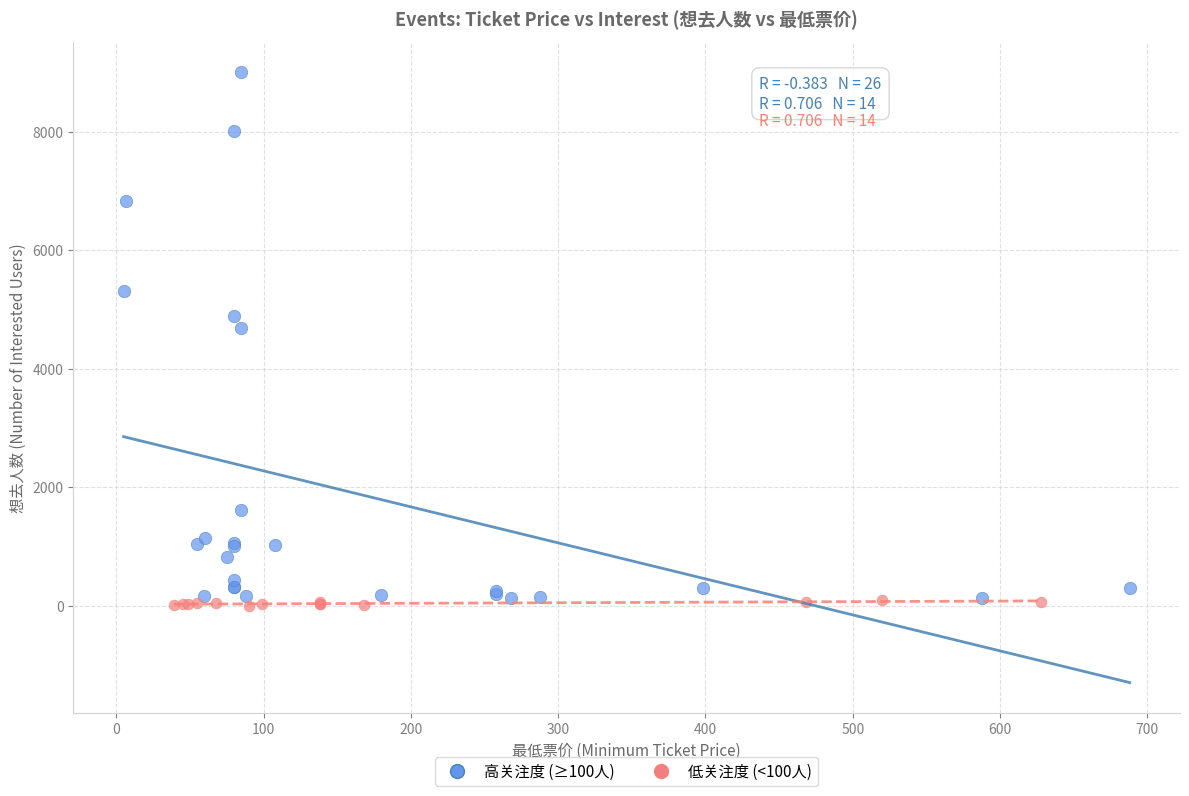

Which series reaches the minimum Y coordinate?

低关注度 (<100人)